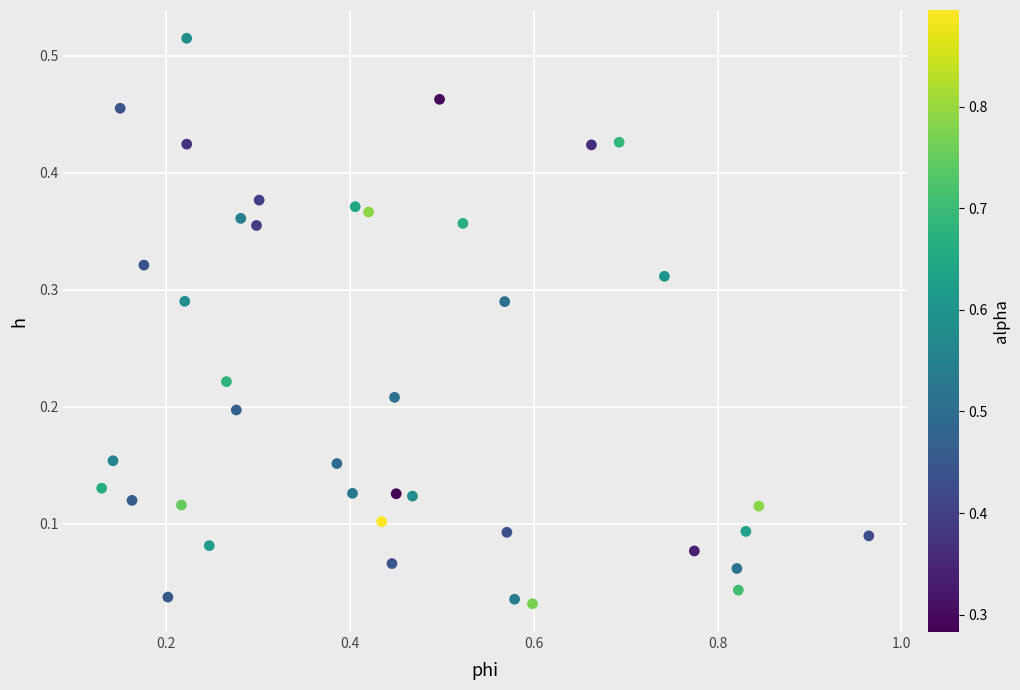

What is the range of X values (max minus min)?

0.8